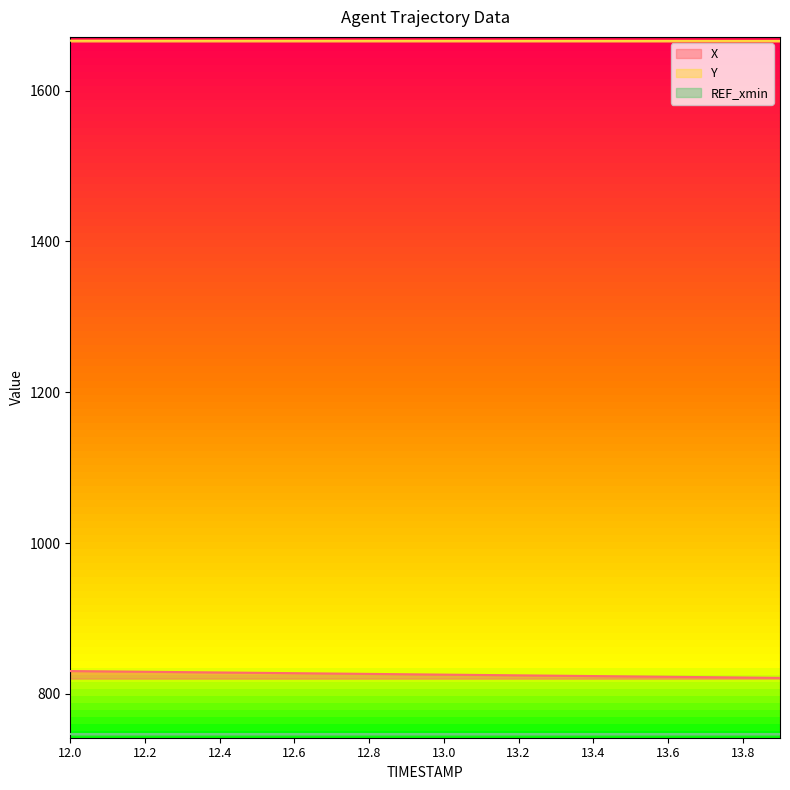

True or false: X and Y cross at least once.

False